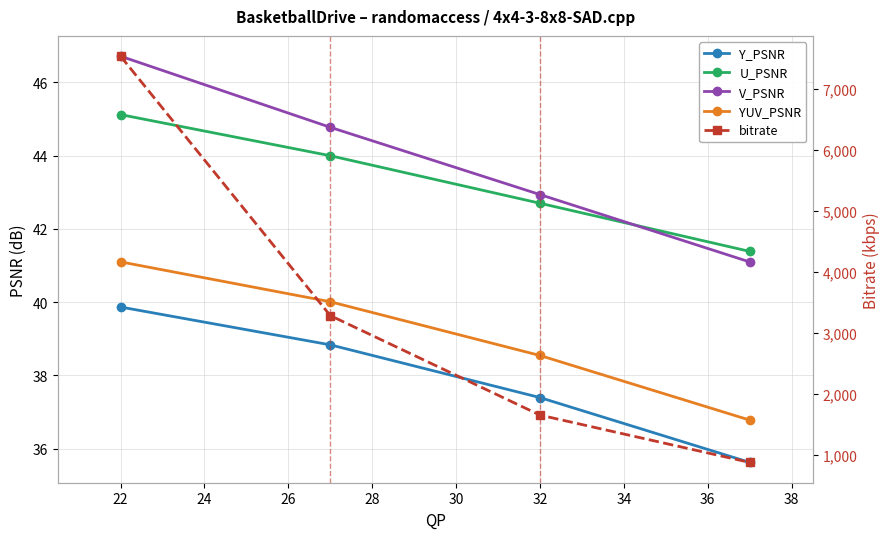

What is the smallest value displayed?

35.6